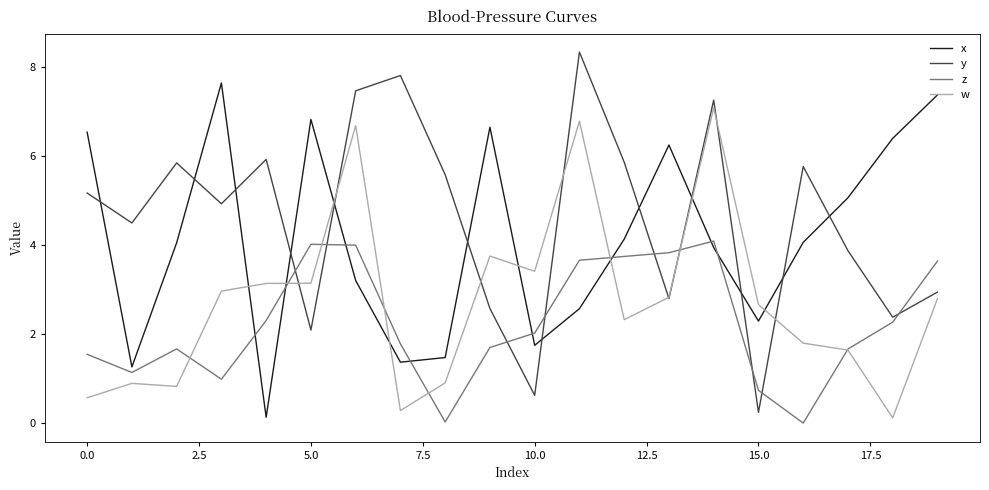

What is the greatest value displayed?

8.3